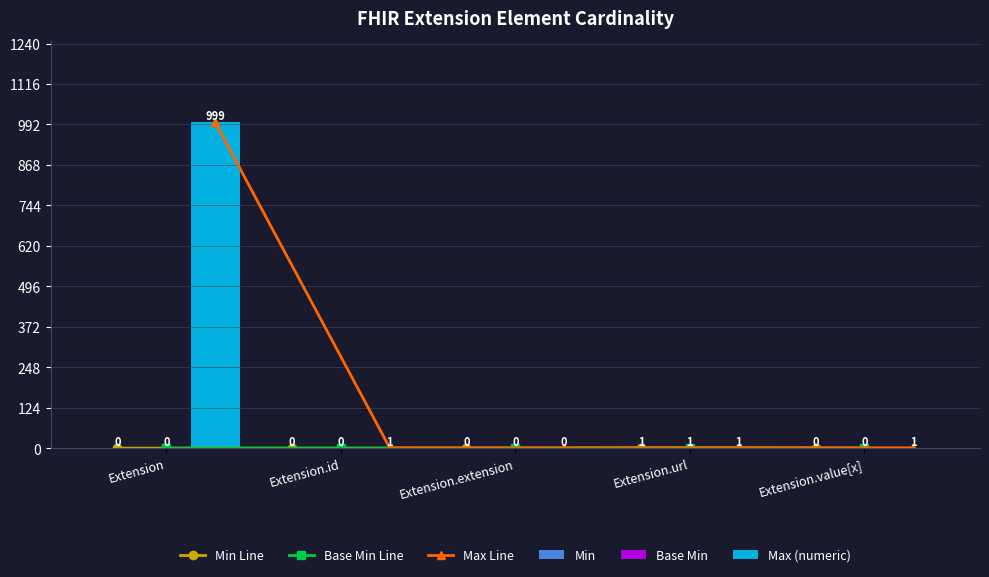

How many distinct data groups are displayed?

6